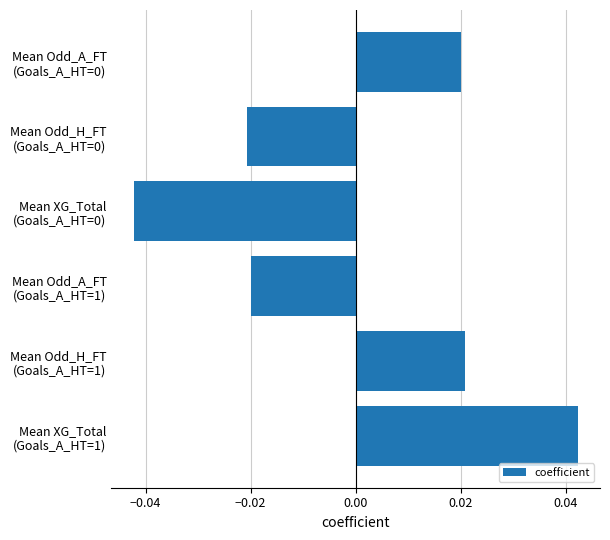

How many values are between 0 and 1?

3